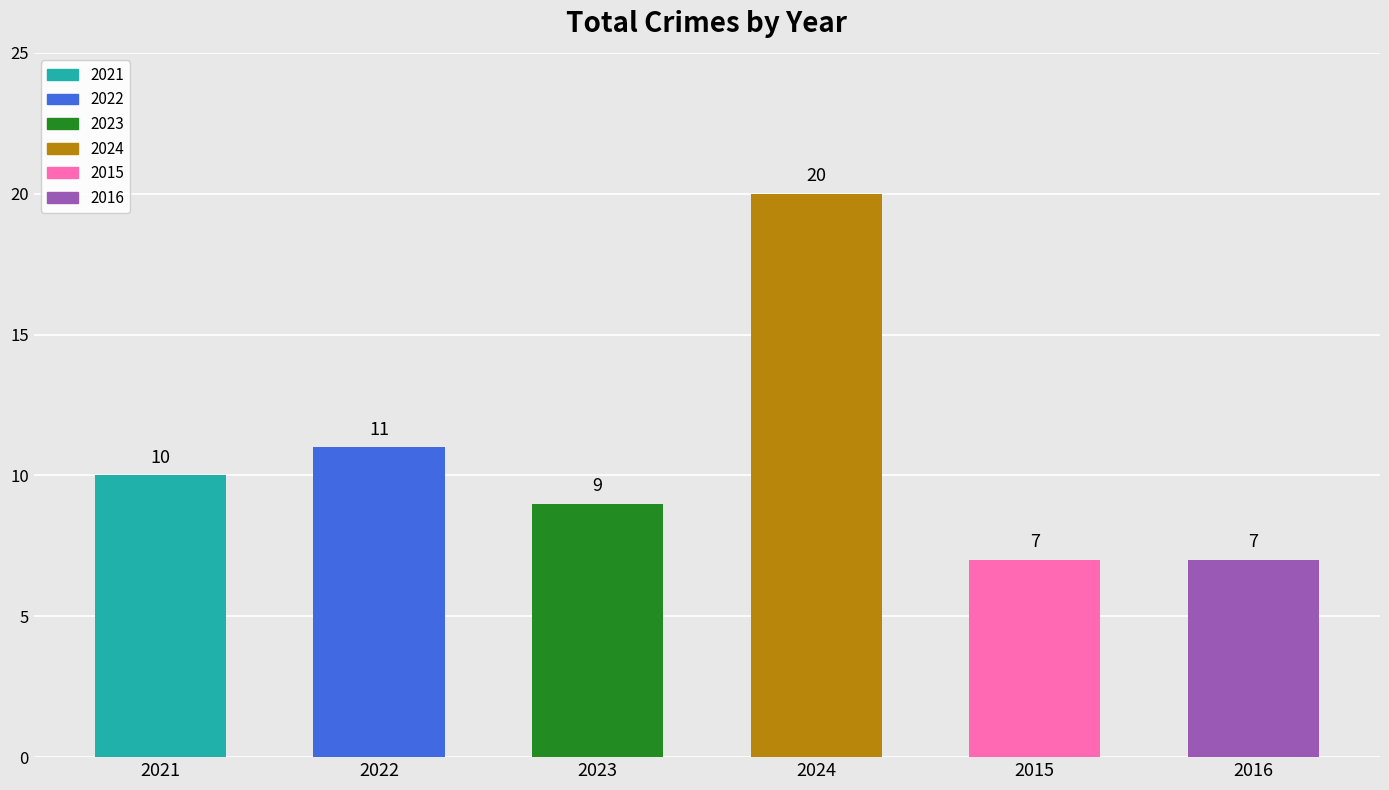

What is the average value?

11